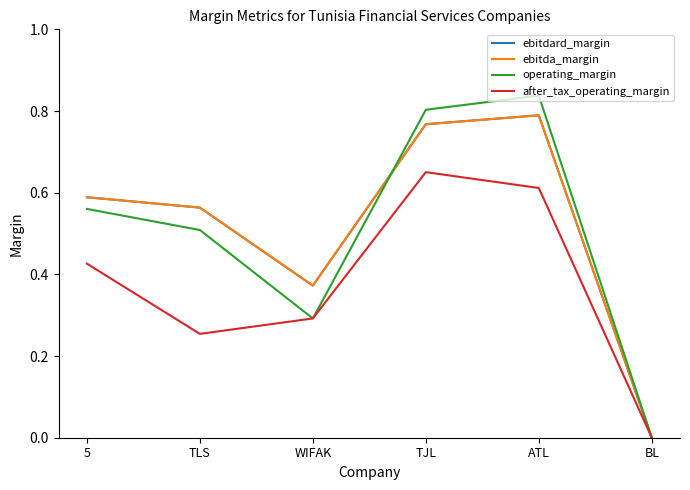

Which series has the largest total across all categories?

ebitdard_margin